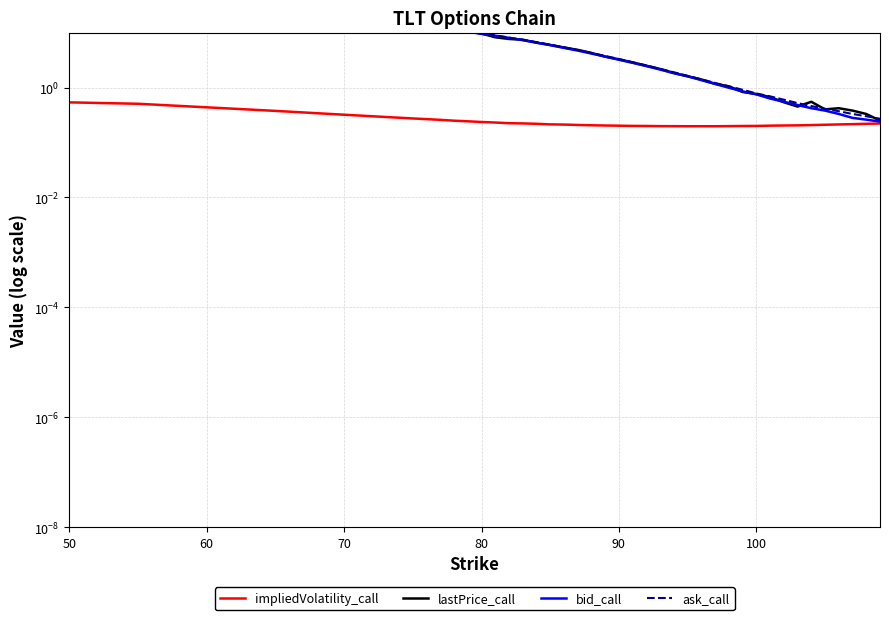

Which series has the widest spread of values?

ask_call